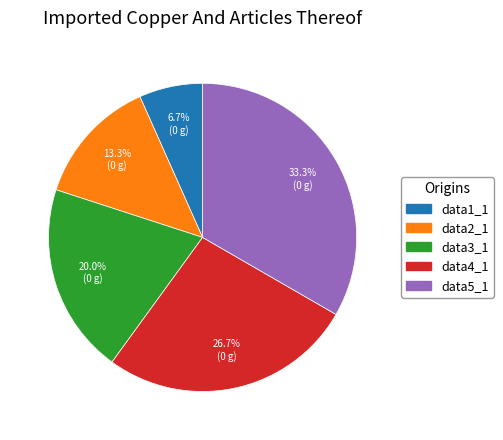

Which slice is the largest?

data5_1